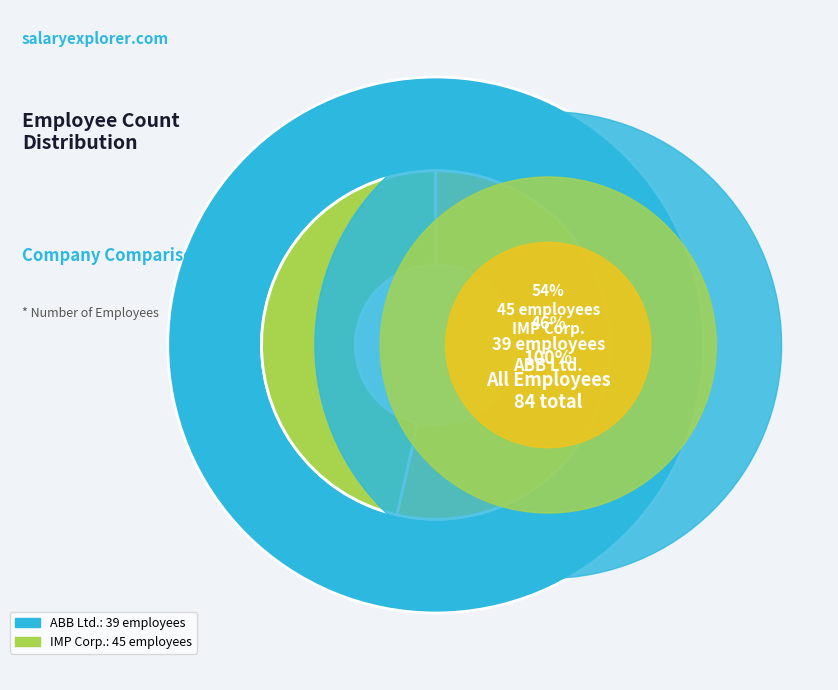

True or false: ABB Ltd. (Row 4) accounts for 55% of the total.

False